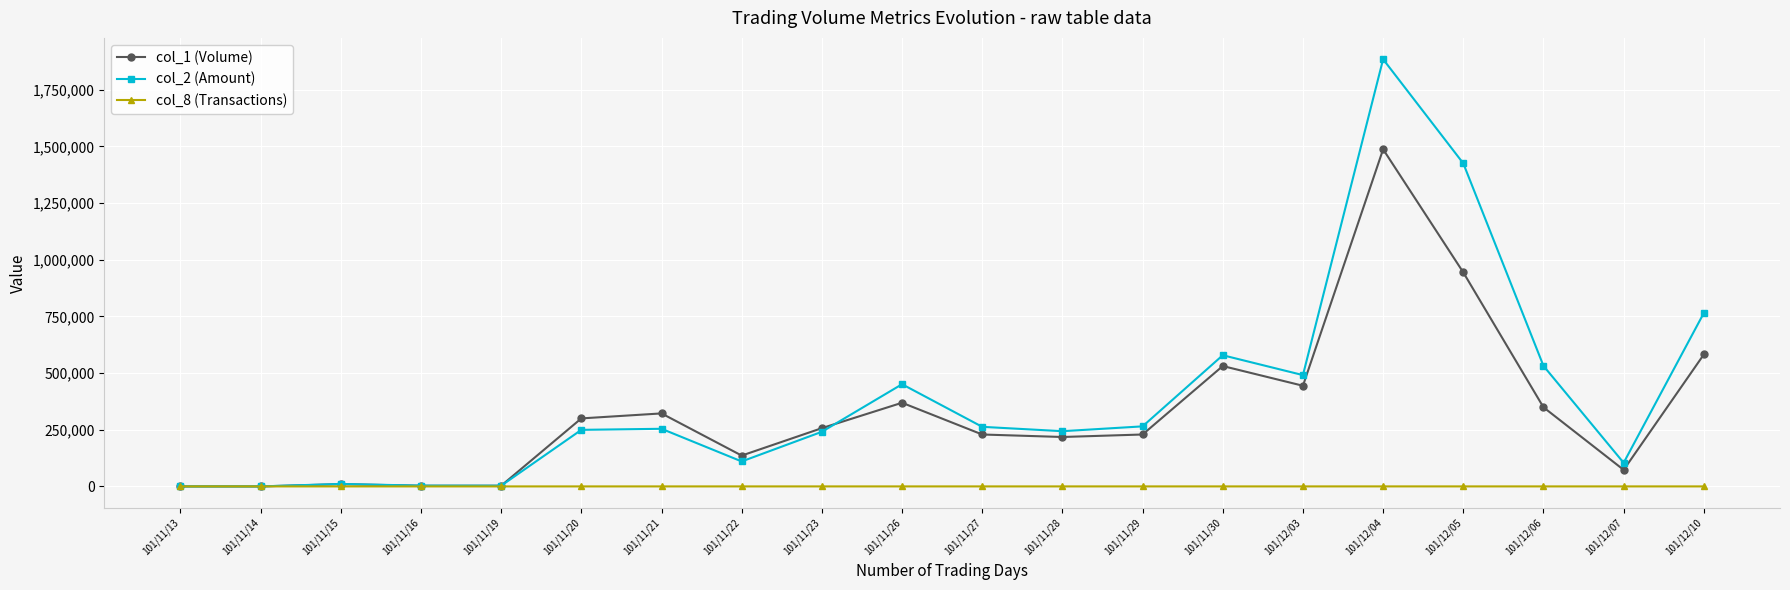

At how many categories does at least one series exceed 381168?

7